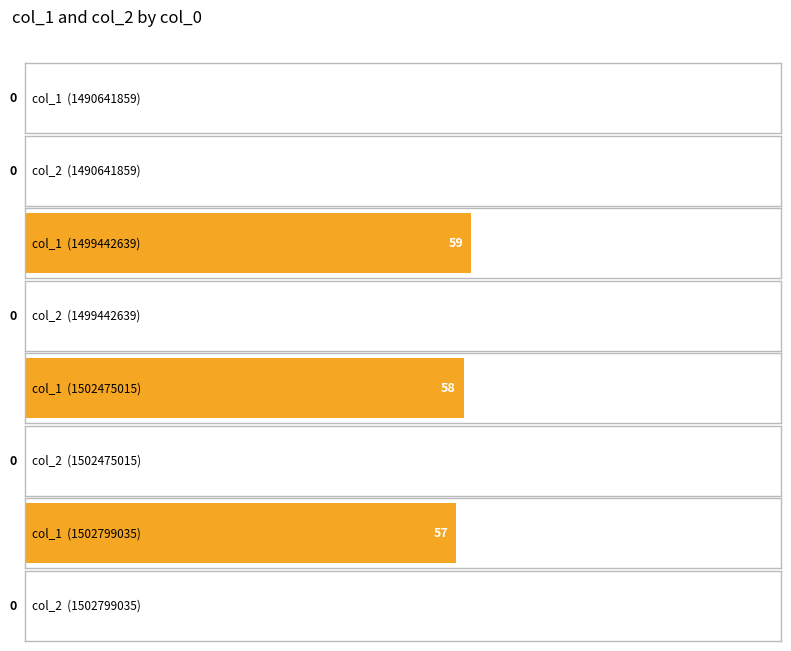

Reading left to right, extract all data points from this chart.

col_1: 1490641859=0	1499442639=59	1502475015=58	1502799035=57
col_2: 1490641859=0	1499442639=0	1502475015=0	1502799035=0